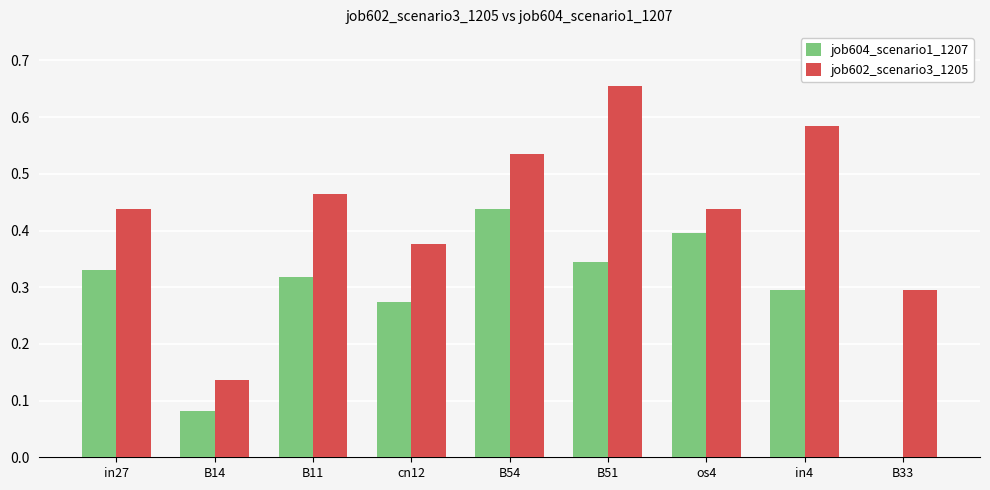

The value of job604_scenario1_1207 at B11 is 0.4. True or false?

False